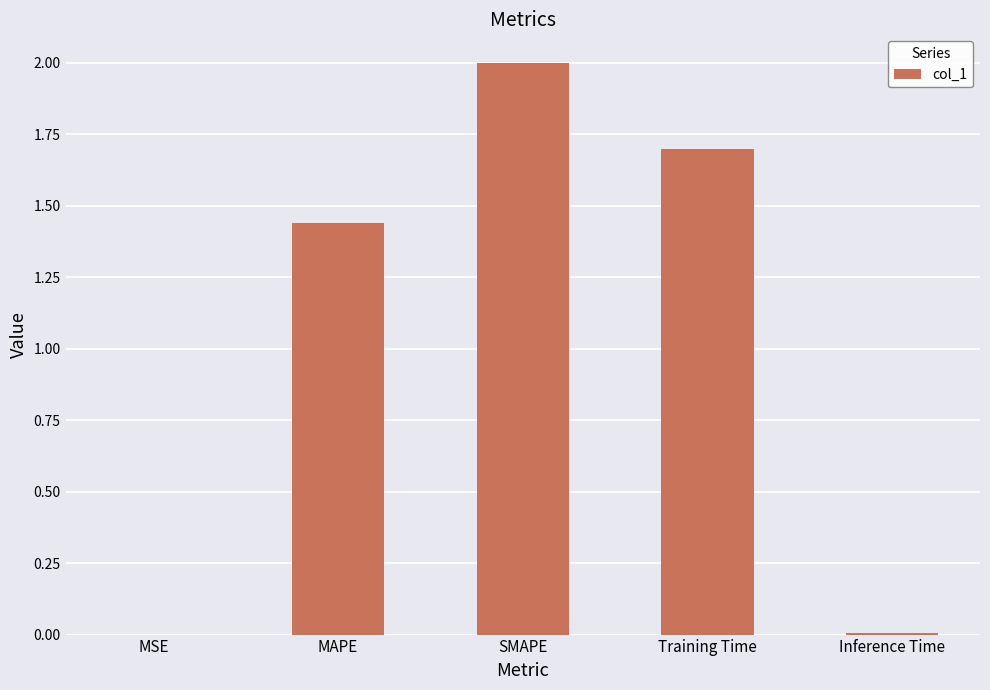

Is it true that the value at SMAPE is 3.5?

False